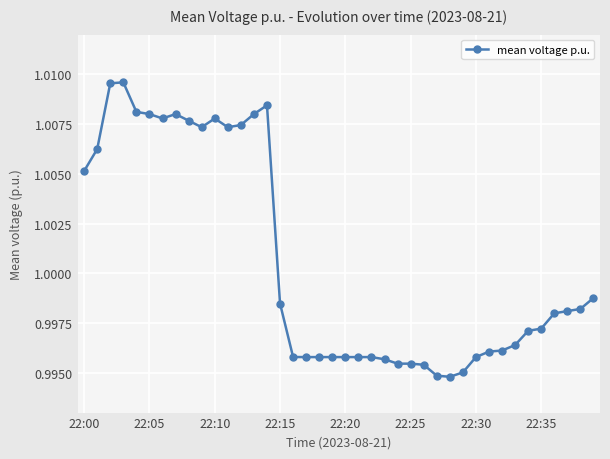

Is it true that the value at 22:30 is 0.5?

False